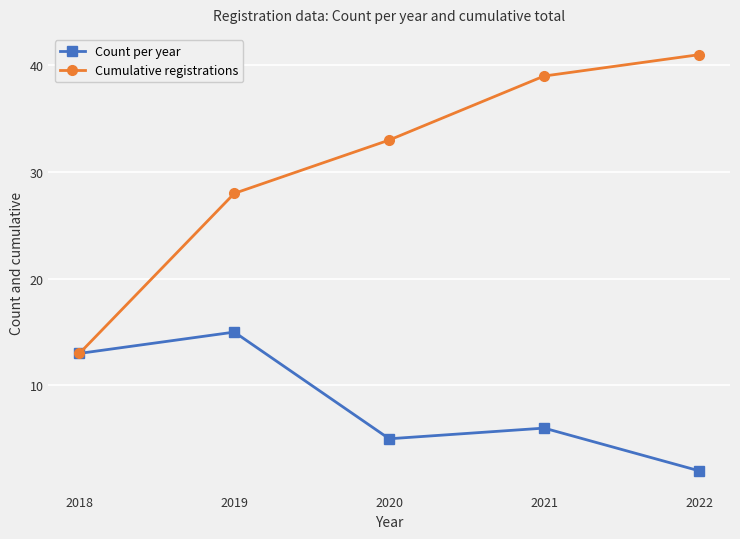

What is the difference between the maximum and minimum values in the Cumulative registrations series?

28